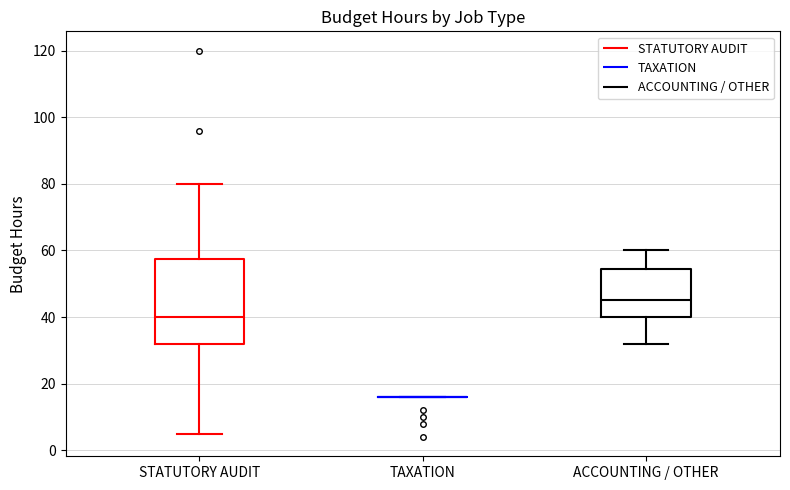

Reading left to right, transcribe this box plot: for each box, give where its median line is, the range the box spans, and where its two whiskers end, as read against the y-axis. The values are not printed on the chart, so give them approximately, as read against the axis.

STATUTORY AUDIT: median 40, box 32 to 58, whiskers 6 to 80
TAXATION: box collapsed to a line at 16, whiskers 16 to 16
ACCOUNTING / OTHER: median 46, box 40 to 54, whiskers 32 to 60